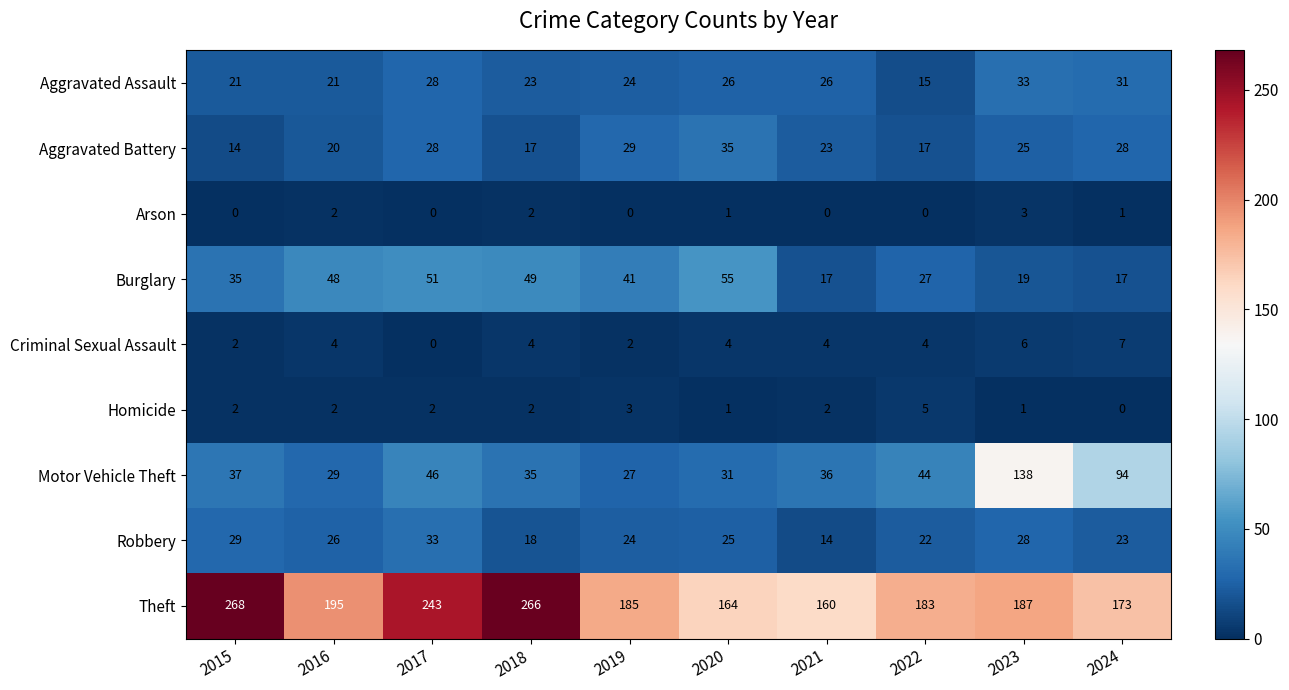

Which series has the largest total across all categories?

Theft